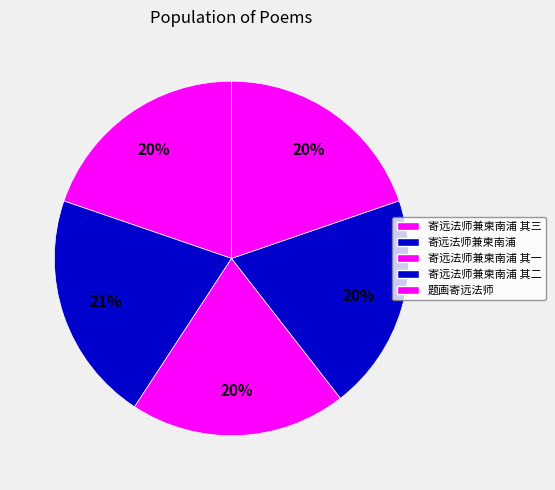

How many segments does this pie chart have?

5